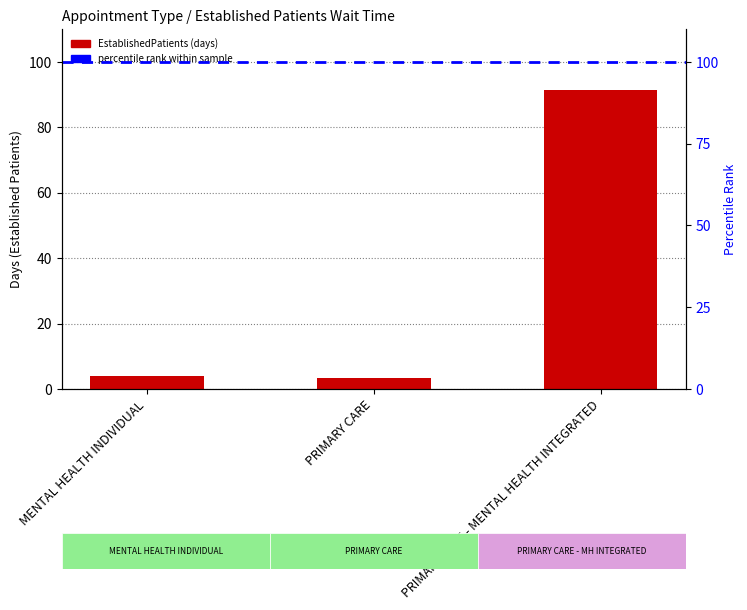

What is the label of the 1st bar from the left?

MENTAL HEALTH INDIVIDUAL